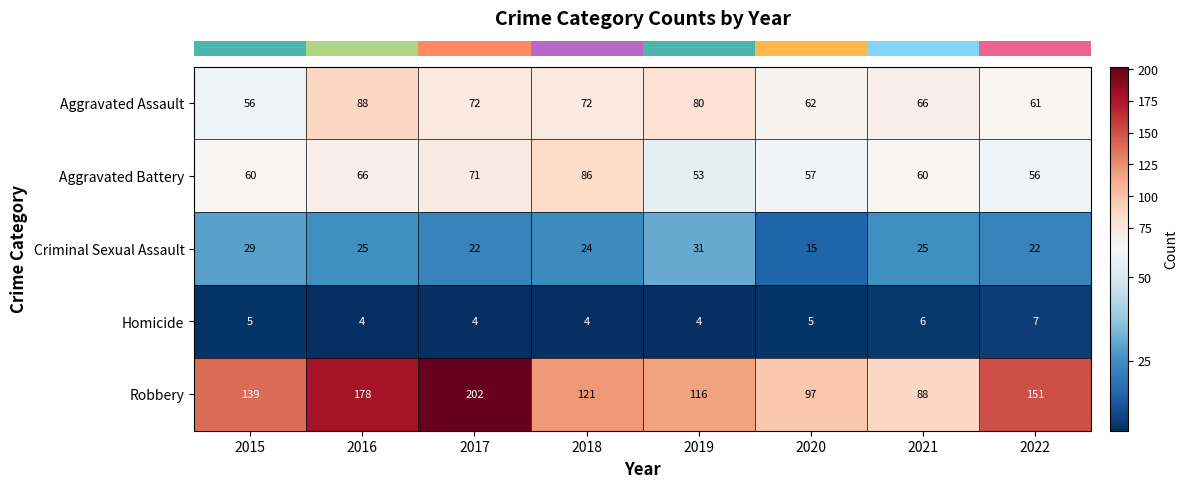

What is the difference between the maximum and minimum values in the Homicide series?

3